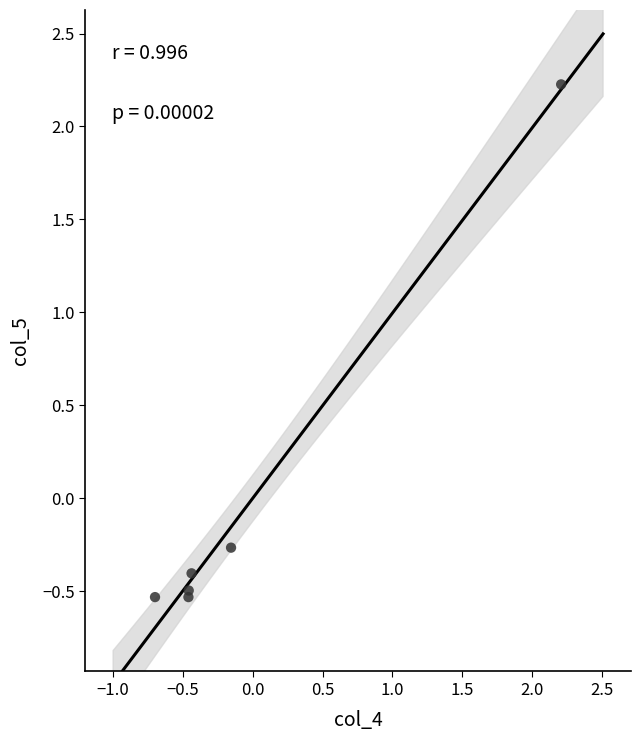

What Y value in the scatter plot is closest to 0?

-0.3